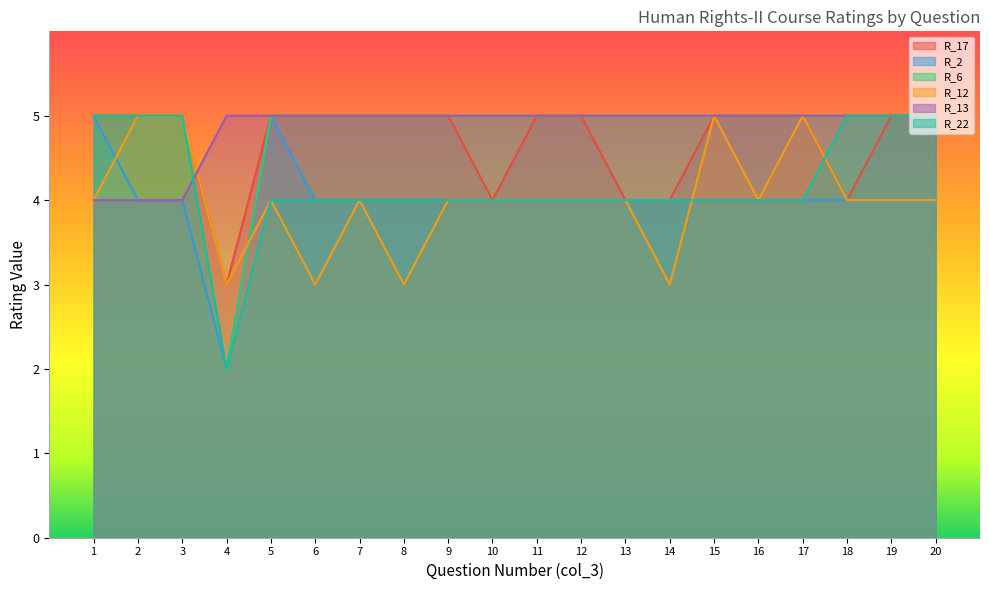

Between 12 and 13, which series saw the biggest shift?

R_17